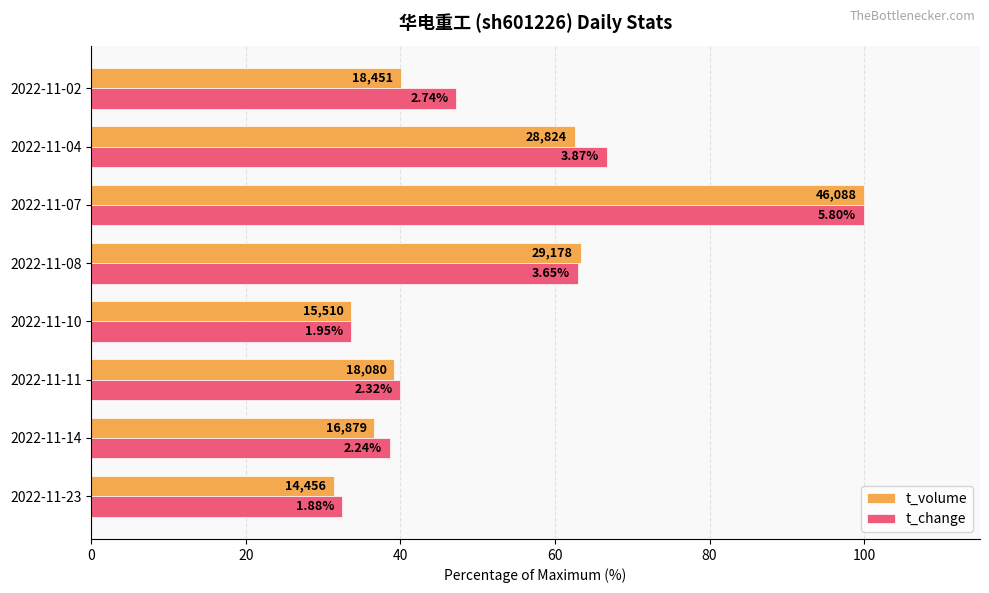

What are all the series names shown in the legend?

t_volume, t_change